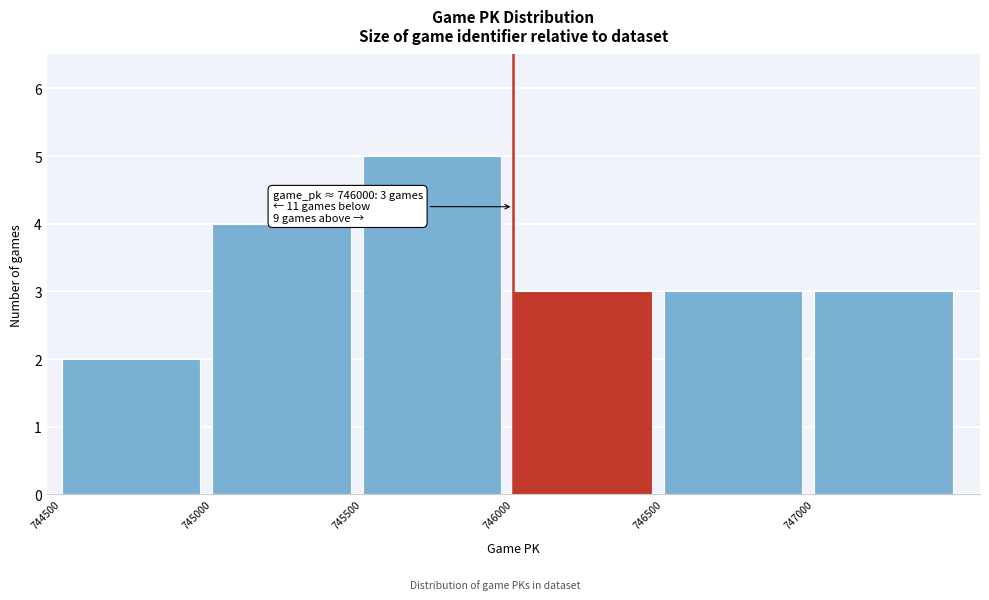

Which range on the x-axis has the tallest bar?

745500 to 746000